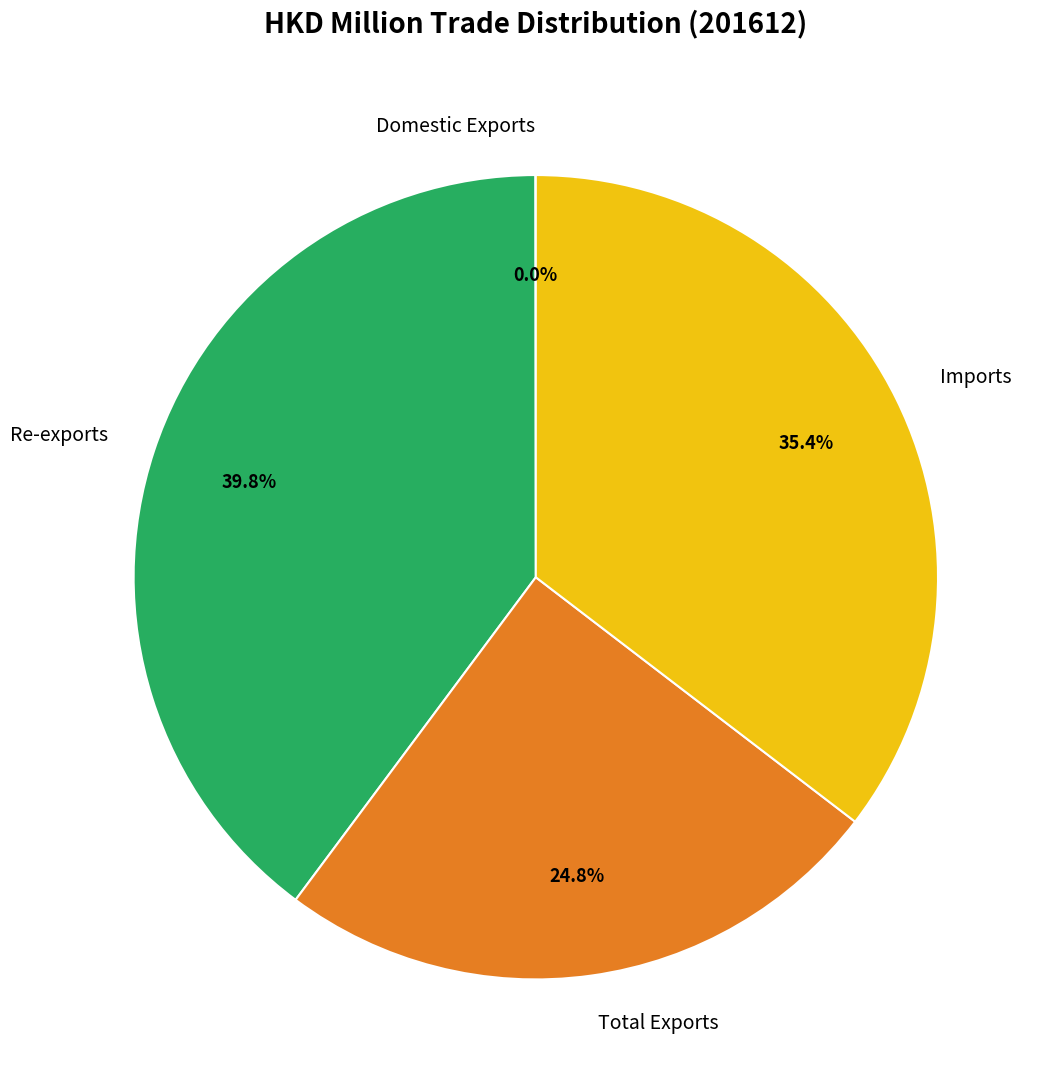

Combined, what portion of the pie is Imports and Re-exports?

75.2%